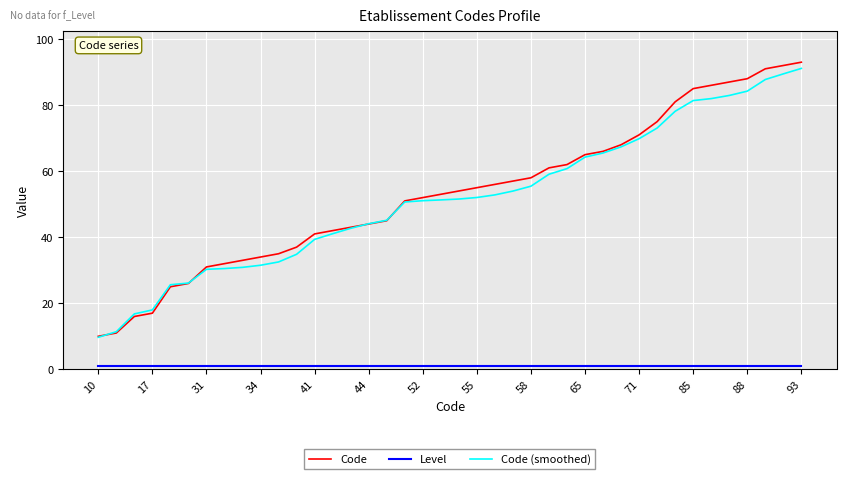

What is the greatest value displayed?

93.0